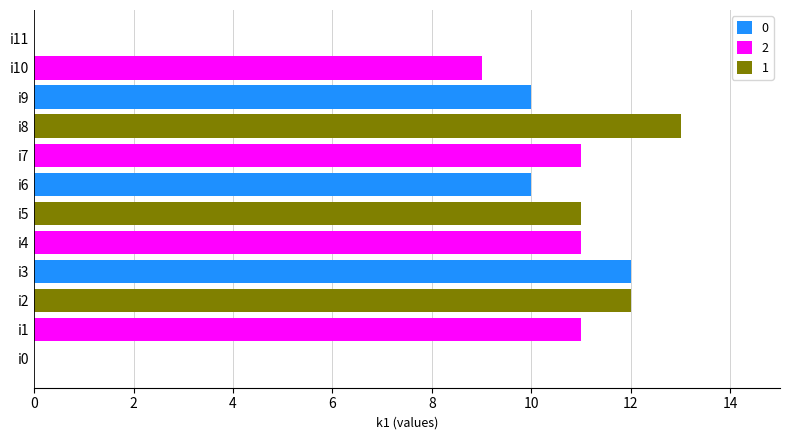

The value at i6 is 6. True or false?

False